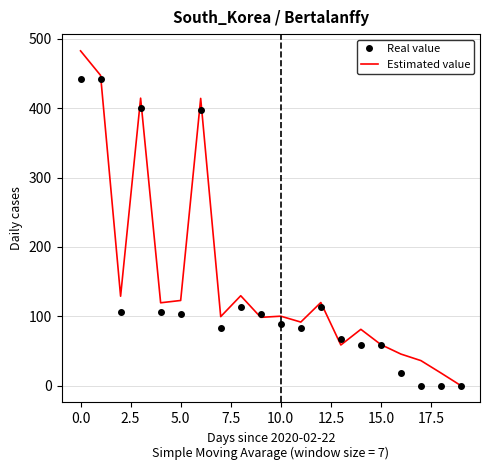

Rank the series by their maximum value, from lowest to highest.

Real value, Estimated value